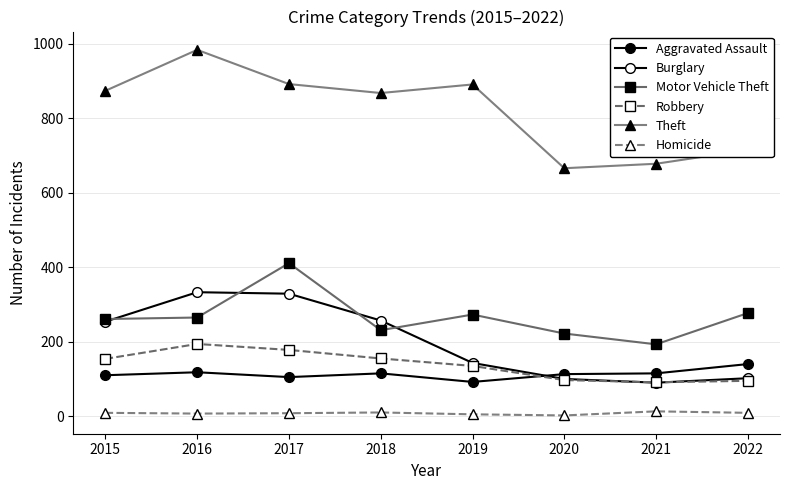

What is the difference between the Theft values at 2015 and 2018?

6